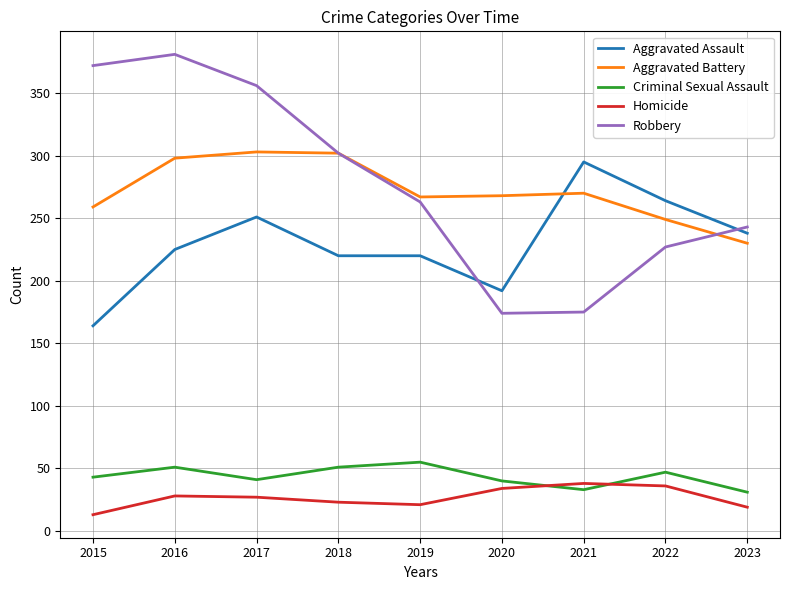

Is the value of Aggravated Assault at 2015 greater than the value of Robbery at 2023?

No